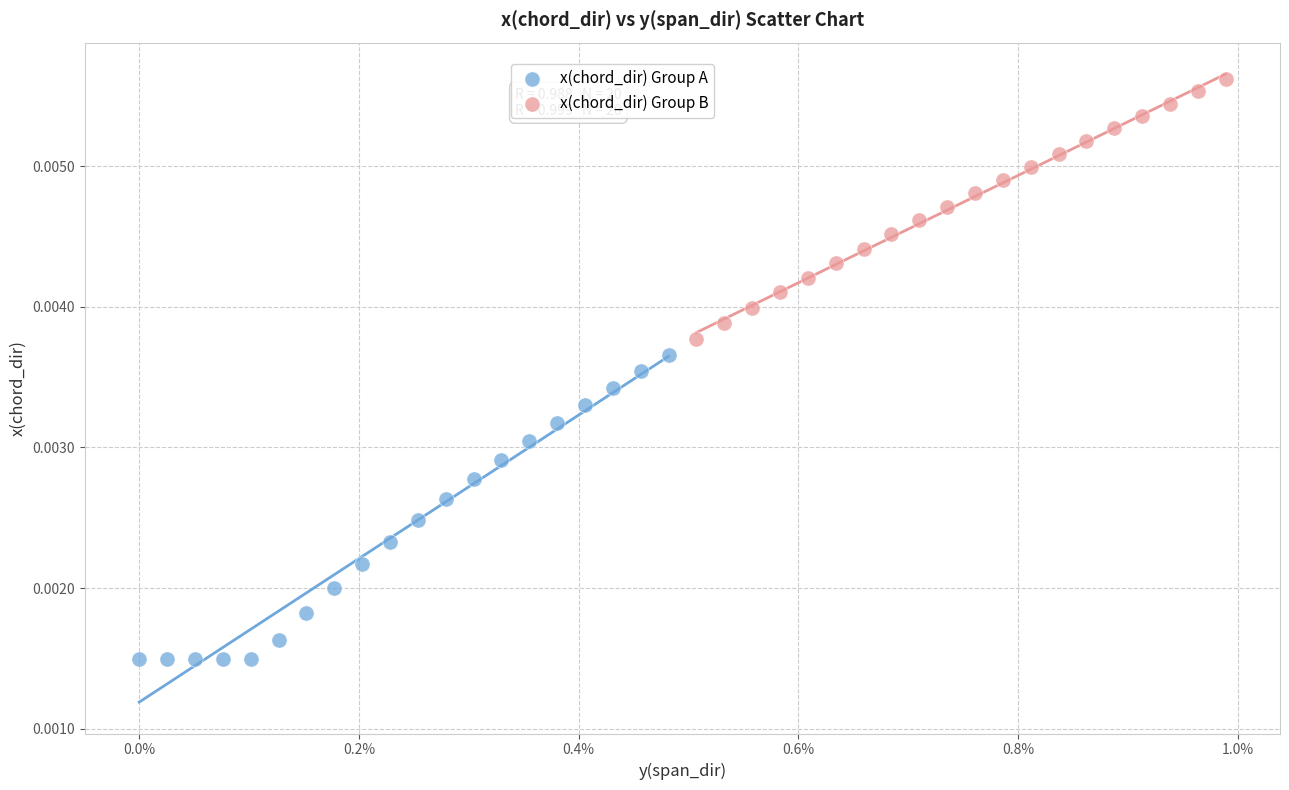

Which series reaches the maximum Y coordinate?

x(chord_dir) Group B